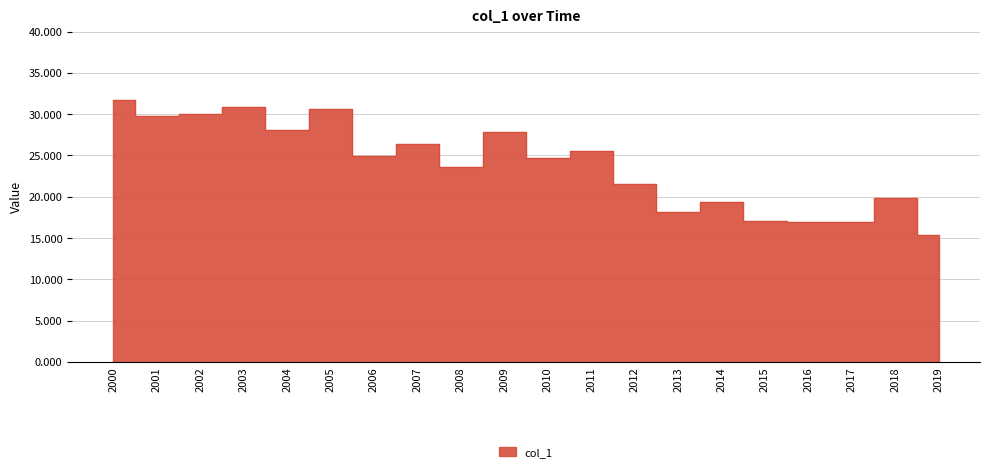

True or false: there are more than 1 points higher than both neighbors.

True